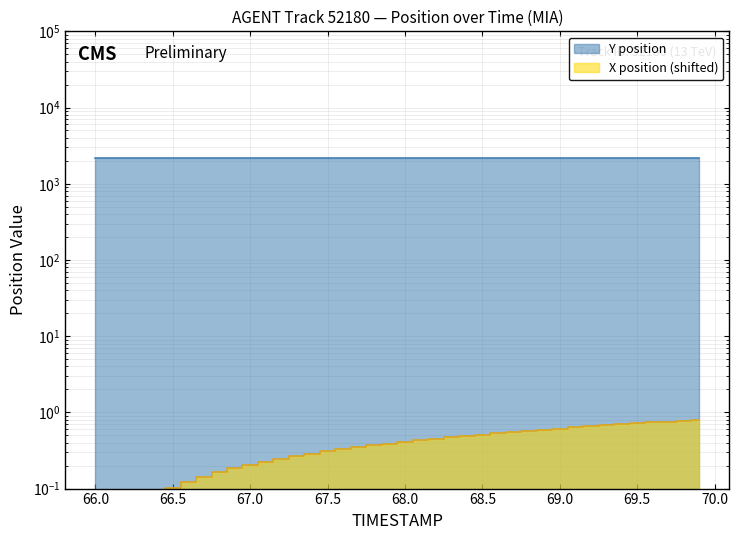

What is the difference between the maximum and second lowest values in the Y series?

22.9